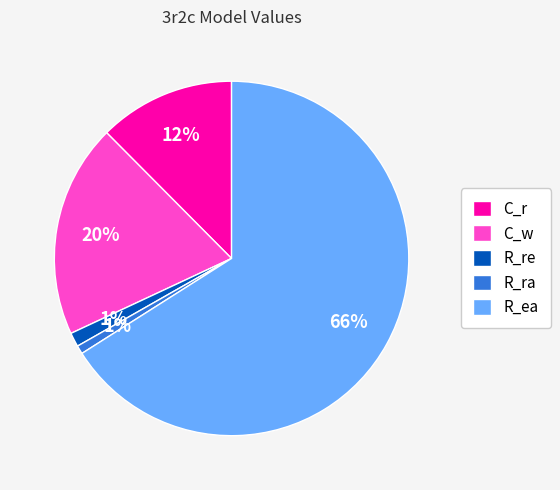

Is there any slice that represents more than half of the pie?

Yes